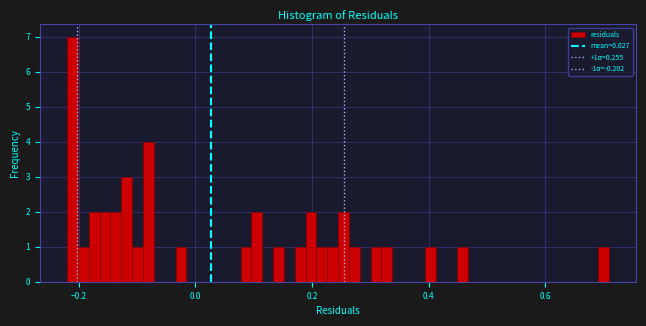

Read against the x-axis, roughly where is the centre of the tallest bar?

-0.22